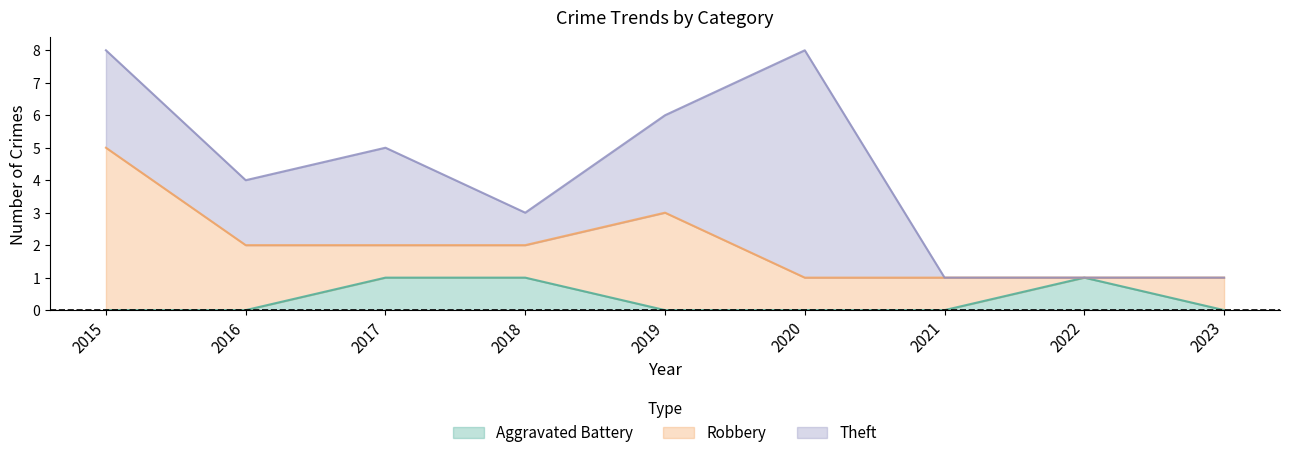

How many data points does each series have?

9